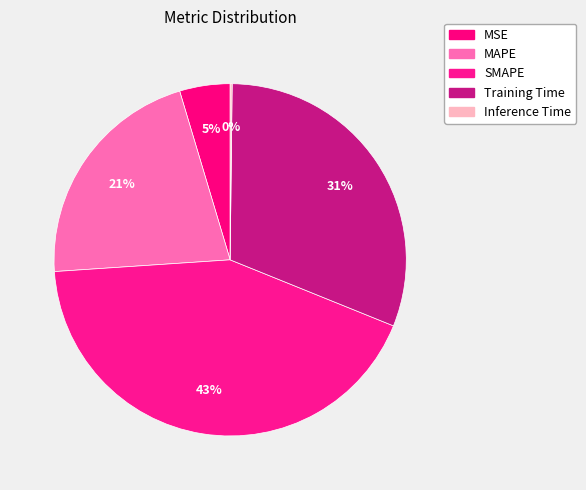

Is MAPE the majority of the pie?

No